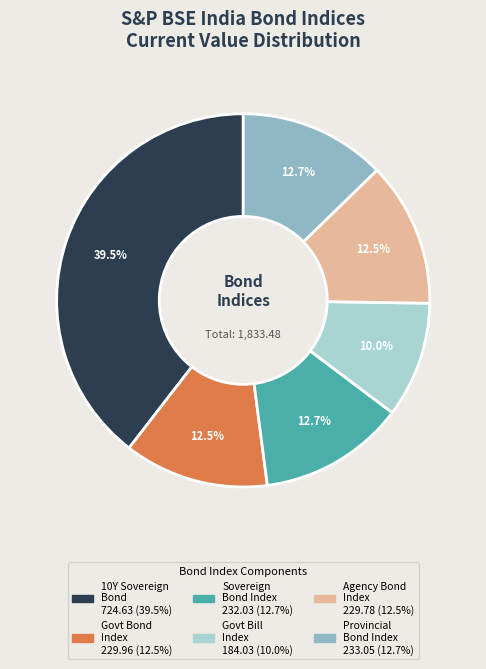

Does any single category account for the majority?

No